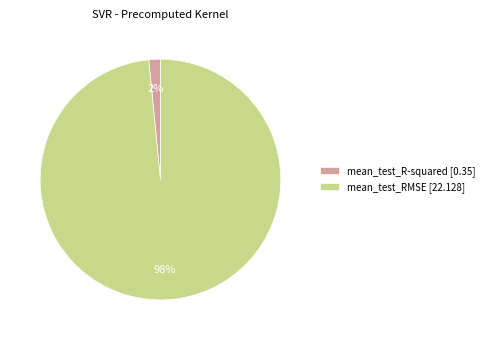

Which category has the biggest portion of the pie?

mean_test_RMSE